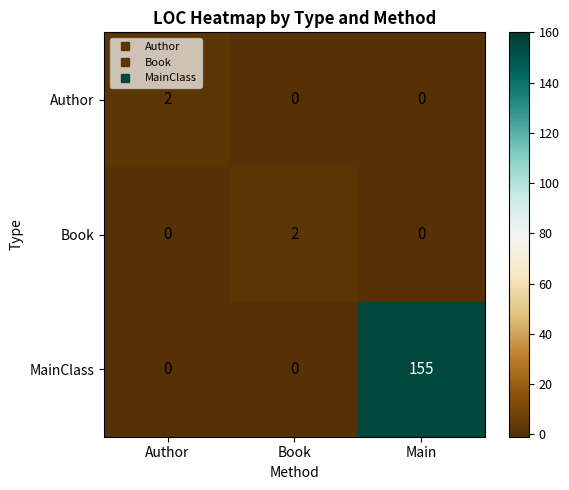

How many values in the Author series exceed 0?

1